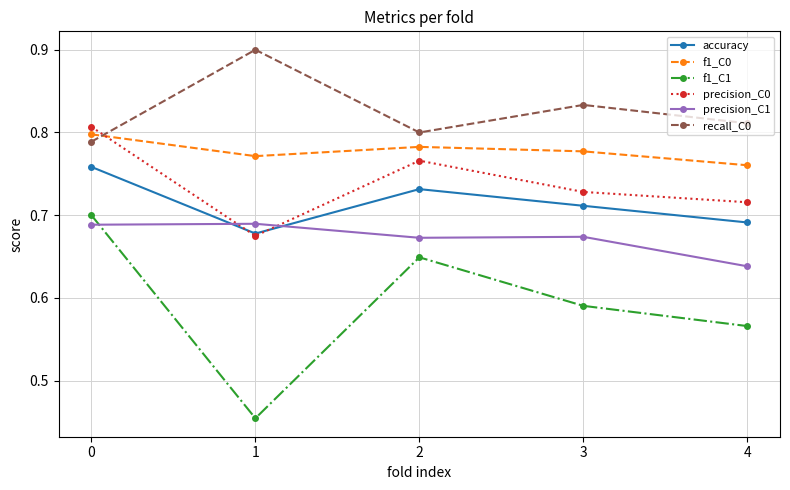

Count the f1_C1 values in the range 0 to 1.

5